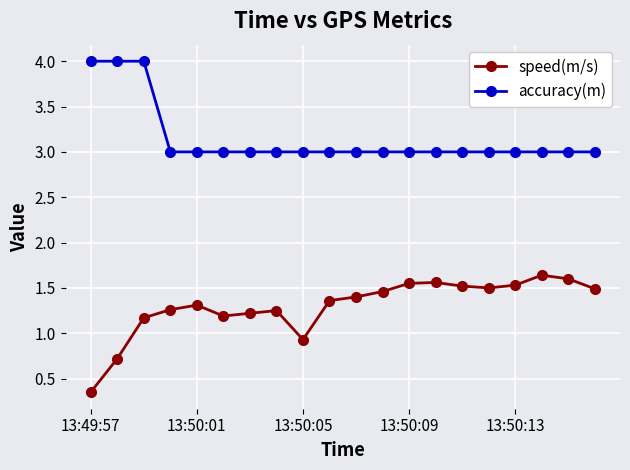

What is the difference between the maximum and minimum values in the accuracy(m) series?

1.0